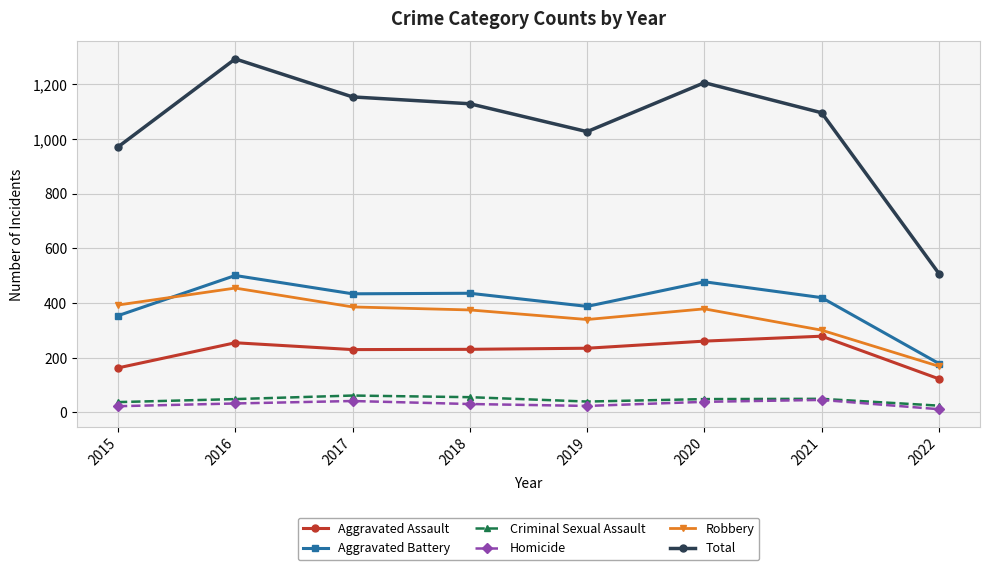

Which series has the largest range (max minus min)?

Total